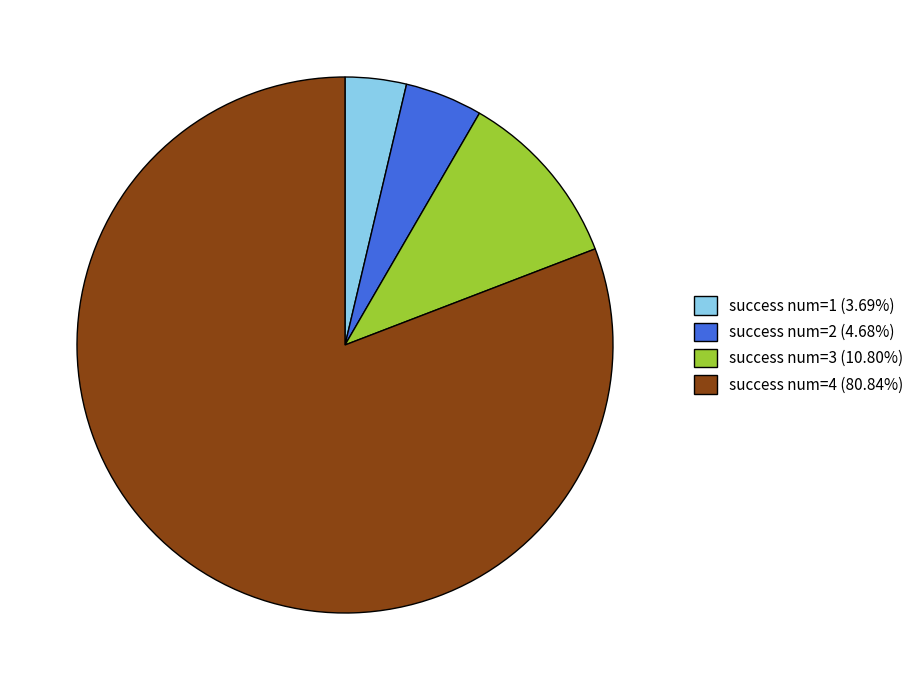

Combined, do success num=2 (4.68%) and success num=4 (80.84%) account for over 50%?

Yes